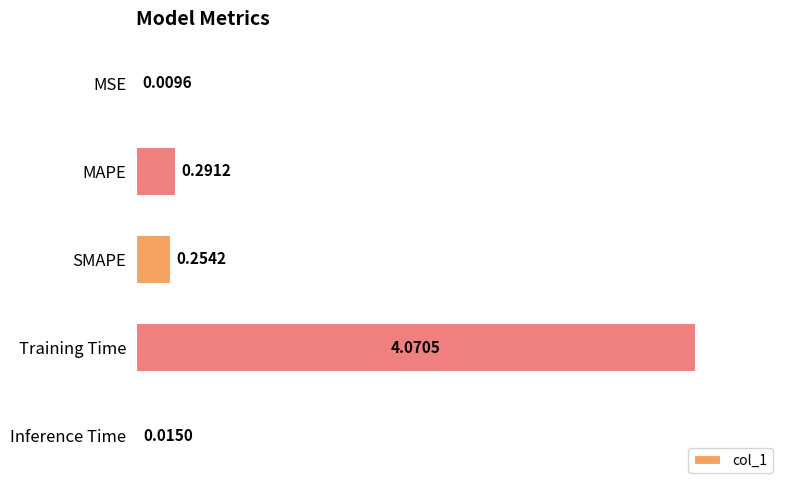

How many series are shown in this chart?

1